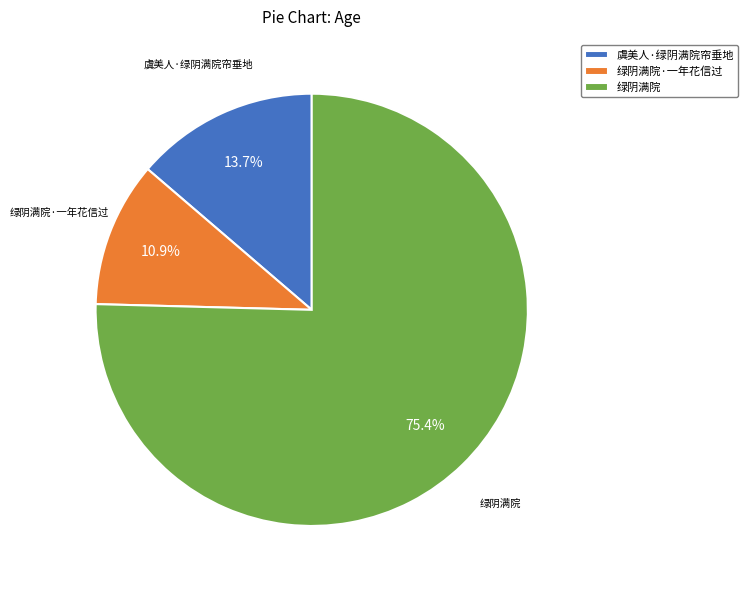

Which has a higher value, 绿阴满院·一年花信过 or 绿阴满院?

绿阴满院